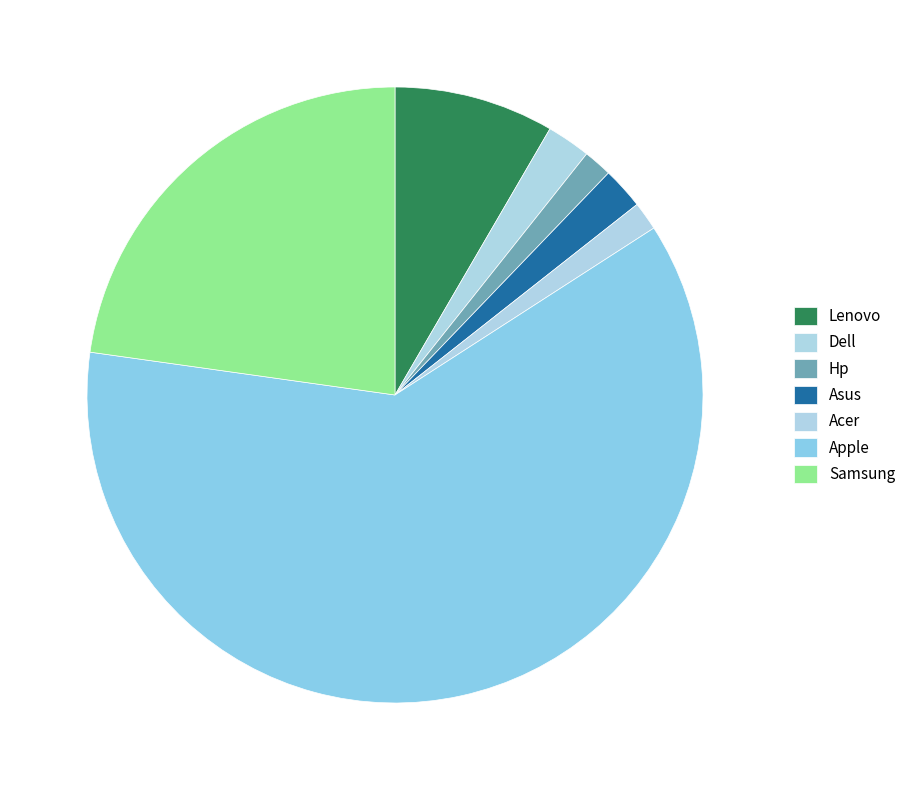

What percentage is the Lenovo slice, to the nearest percent?

8%